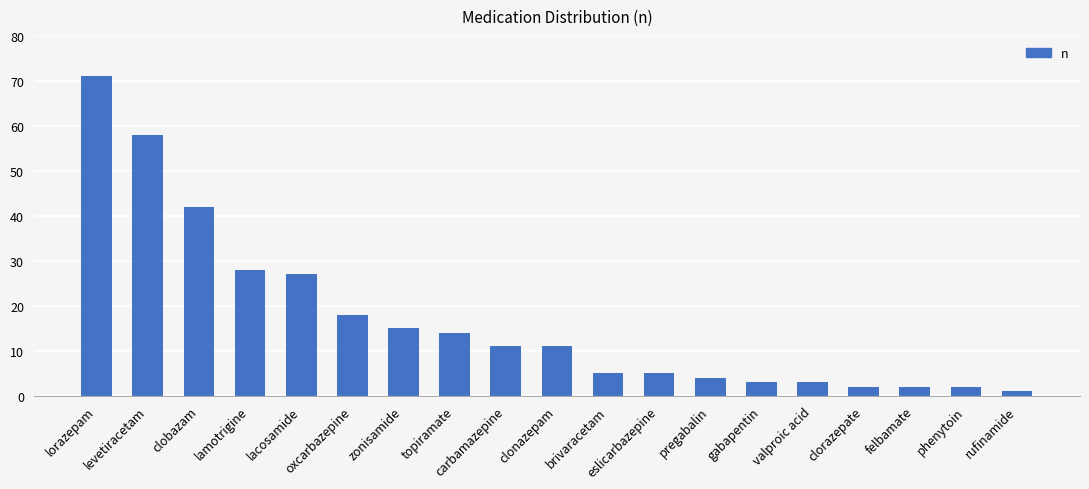

What is the smallest value displayed?

1